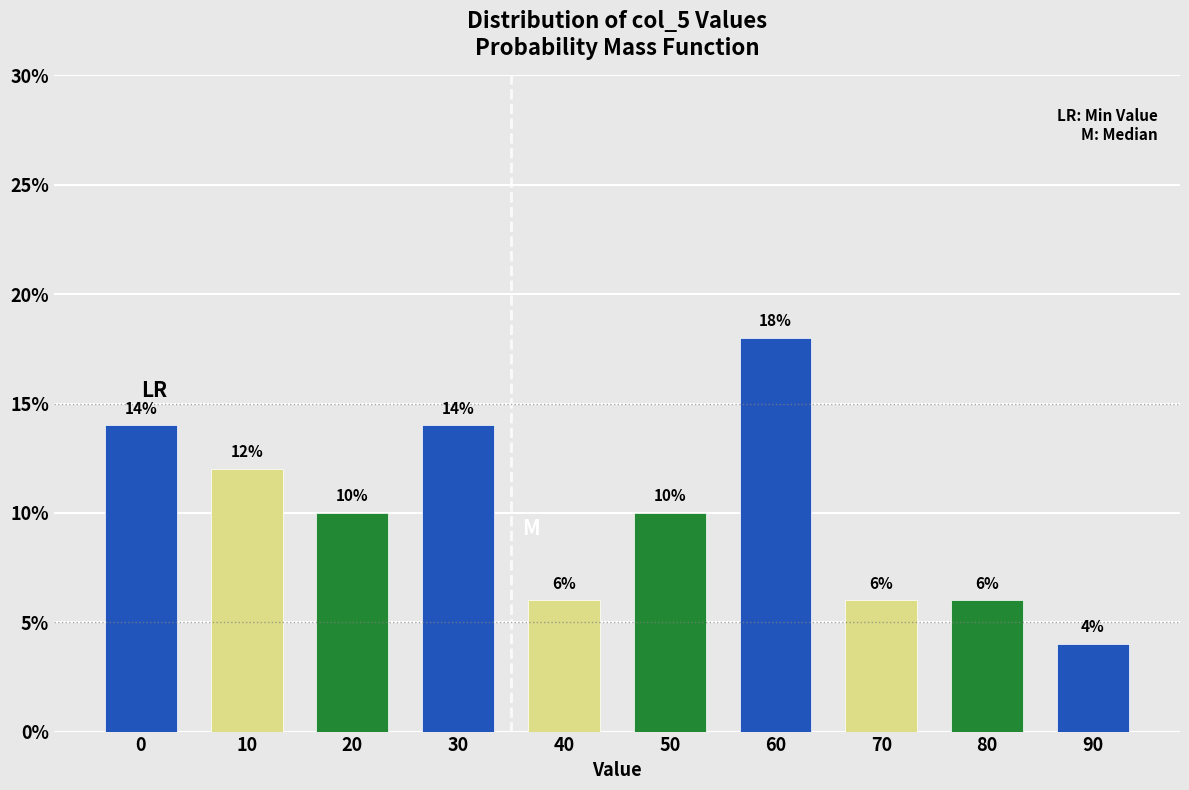

Reading left to right, what are all the values shown in this chart?

0=14.0	10=12.0	20=10.0	30=14.0	40=6.0	50=10.0	60=18.0	70=6.0	80=6.0	90=4.0